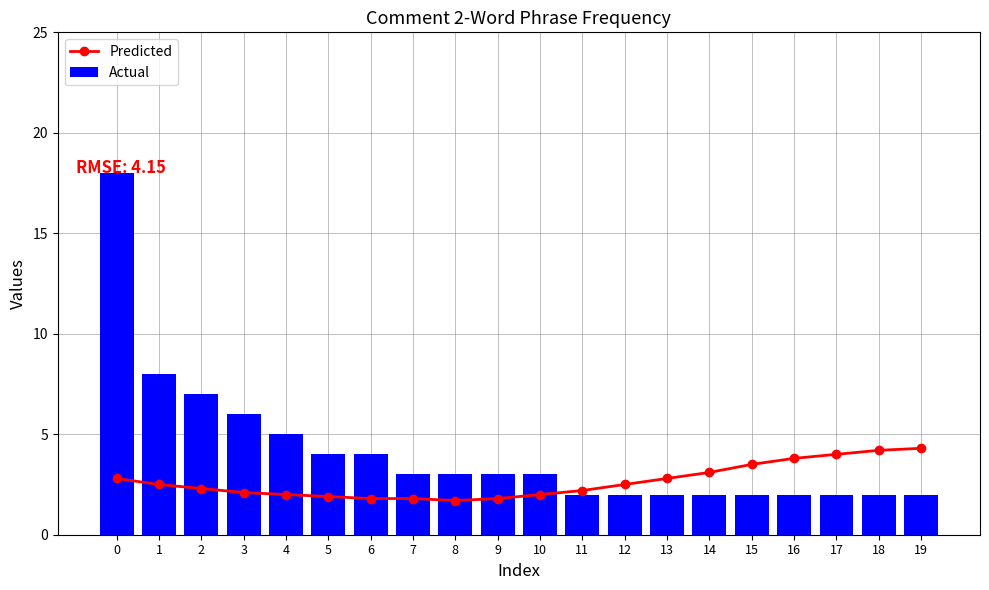

Reading left to right, what are all the values shown in this chart?

Predicted: 2.8	2.5	2.3	2.1	2.0	1.9	1.8	1.8	1.7	1.8	2.0	2.2	2.5	2.8	3.1	3.5	3.8	4.0	4.2	4.3
Actual: 18.0	8.0	7.0	6.0	5.0	4.0	4.0	3.0	3.0	3.0	3.0	2.0	2.0	2.0	2.0	2.0	2.0	2.0	2.0	2.0